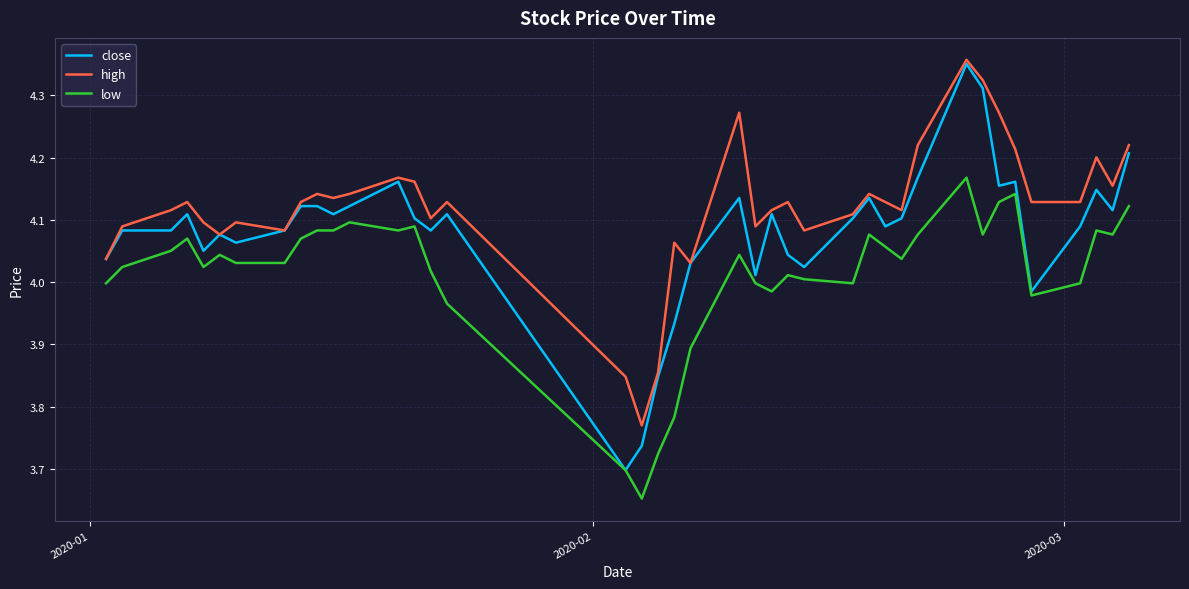

True or false: low and high intersect in this chart.

False